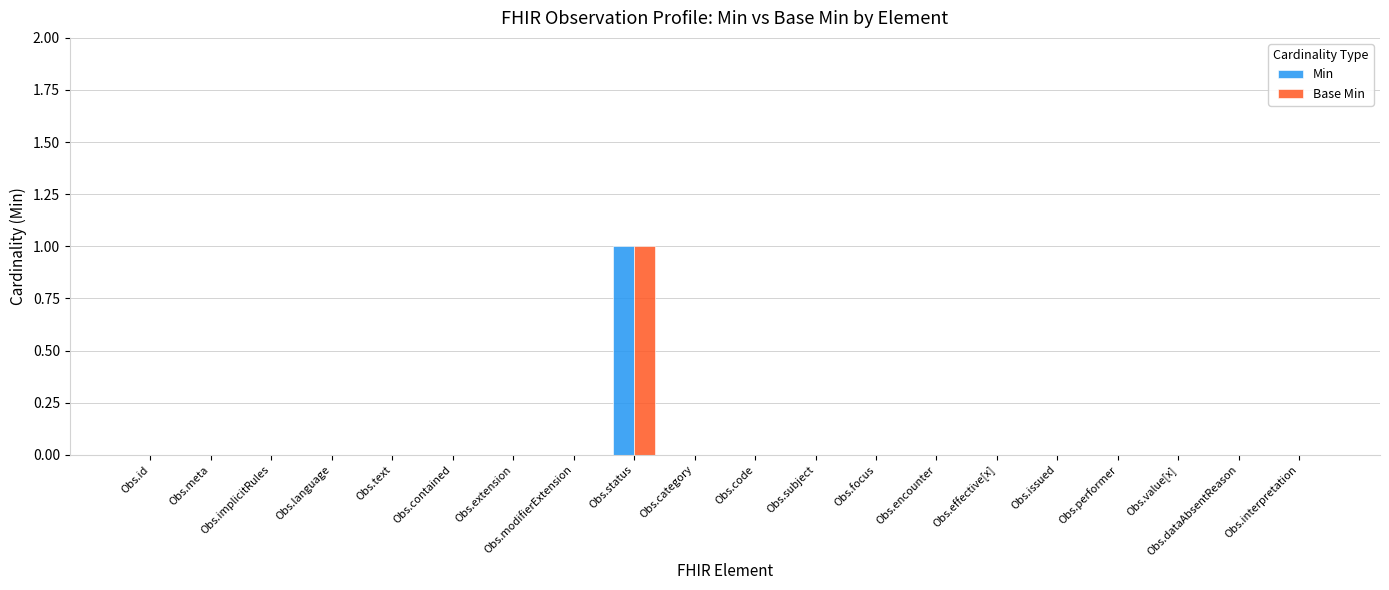

At which category does the chart reach its peak across all series?

Obs.status